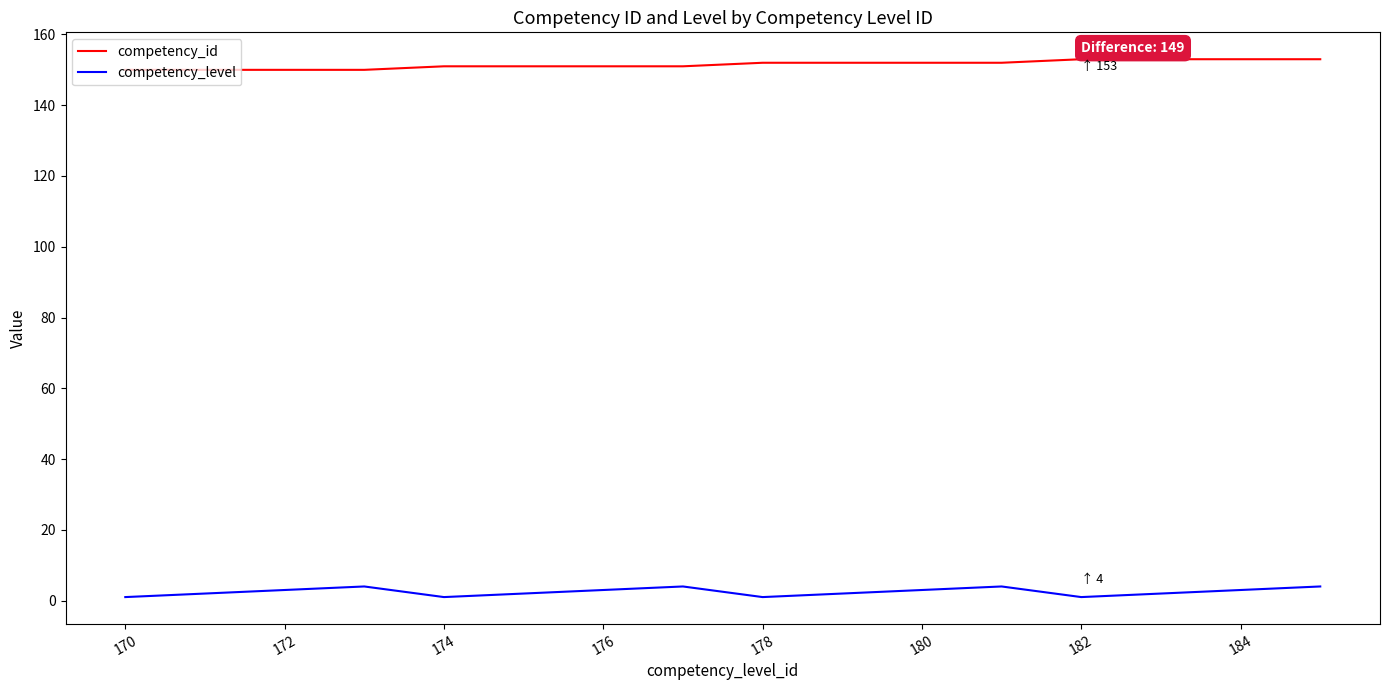

True or false: competency_level and competency_id cross at least once.

False